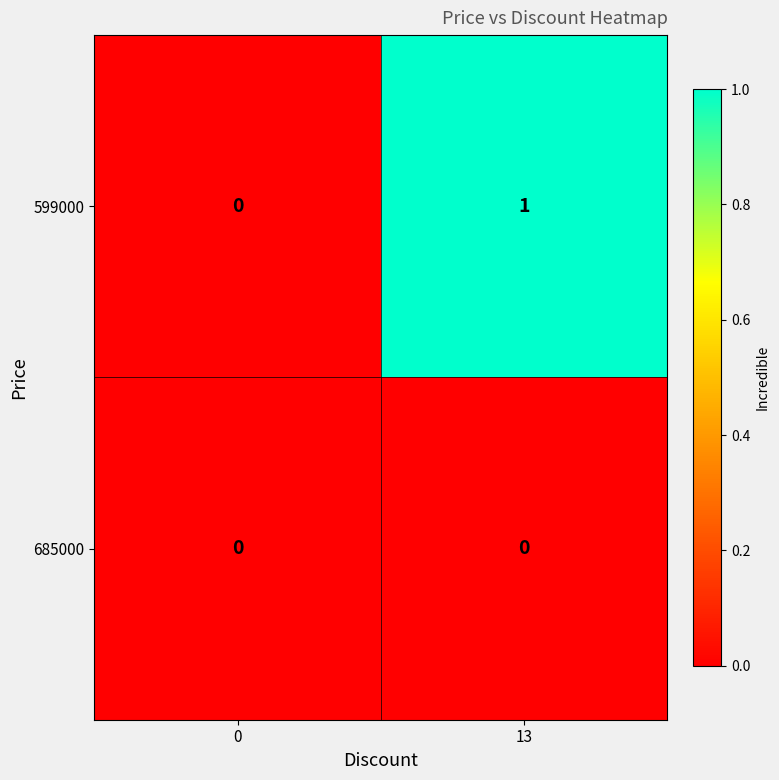

Rank the series at 13 from highest to lowest value.

599000, 685000